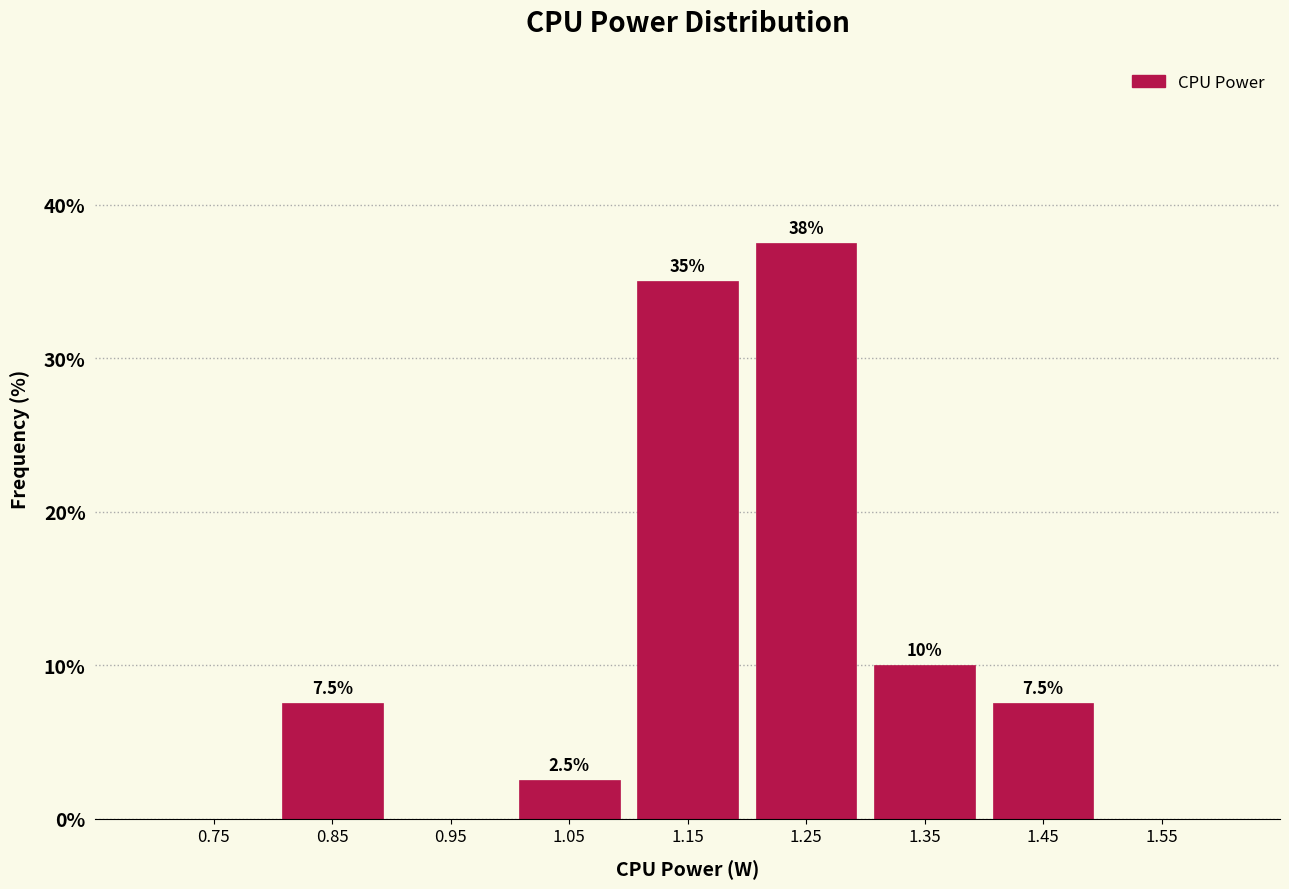

Over which range of the x-axis is the bar tallest?

1.2 to 1.3